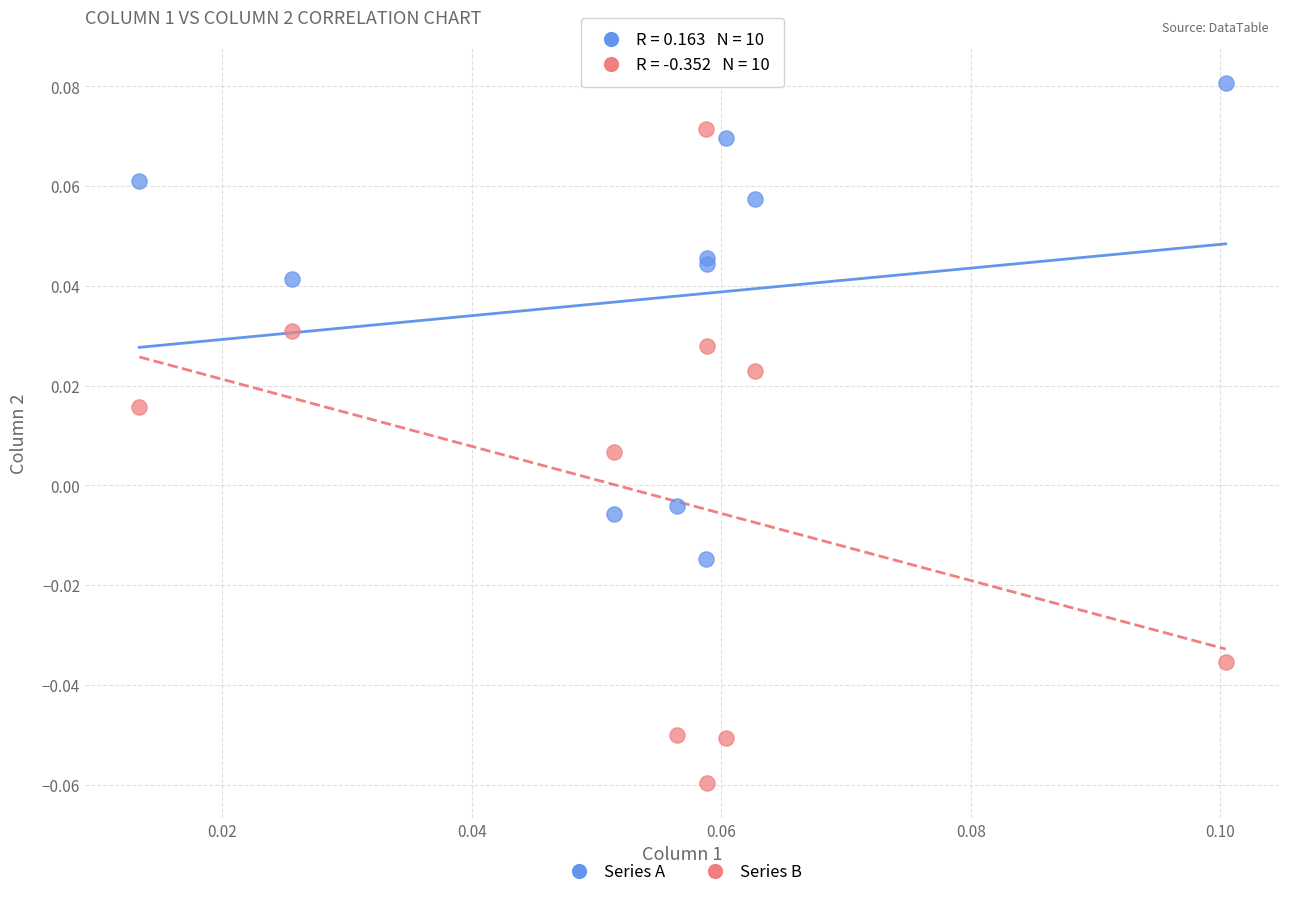

Which series contains the lowest Y value?

Series B